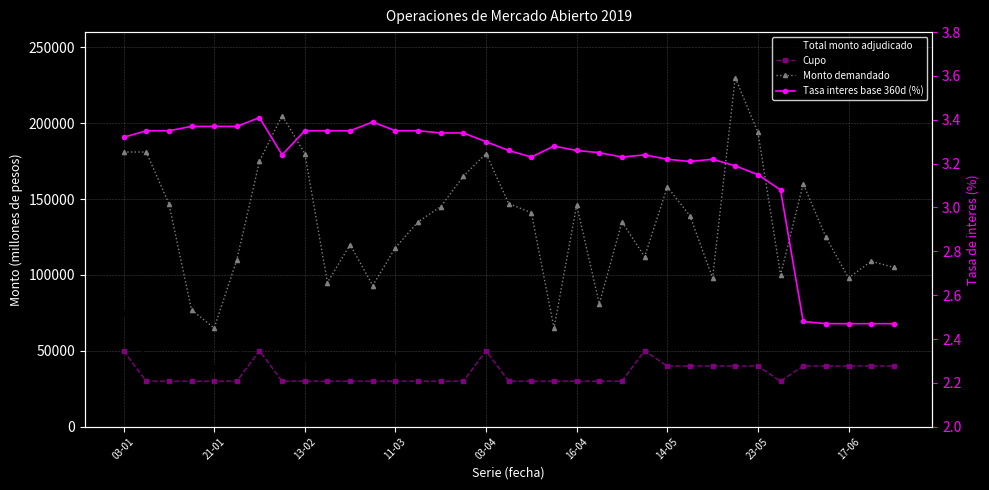

True or false: Monto demandado and Total monto adjudicado cross at least once.

False